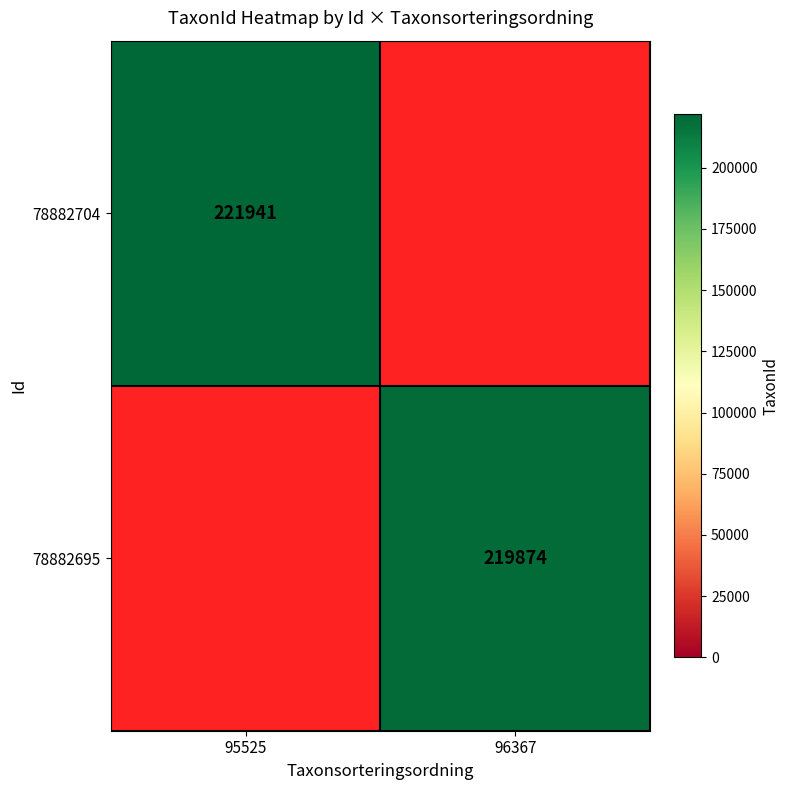

The value of 78882704 at 95525 is 221941. True or false?

True